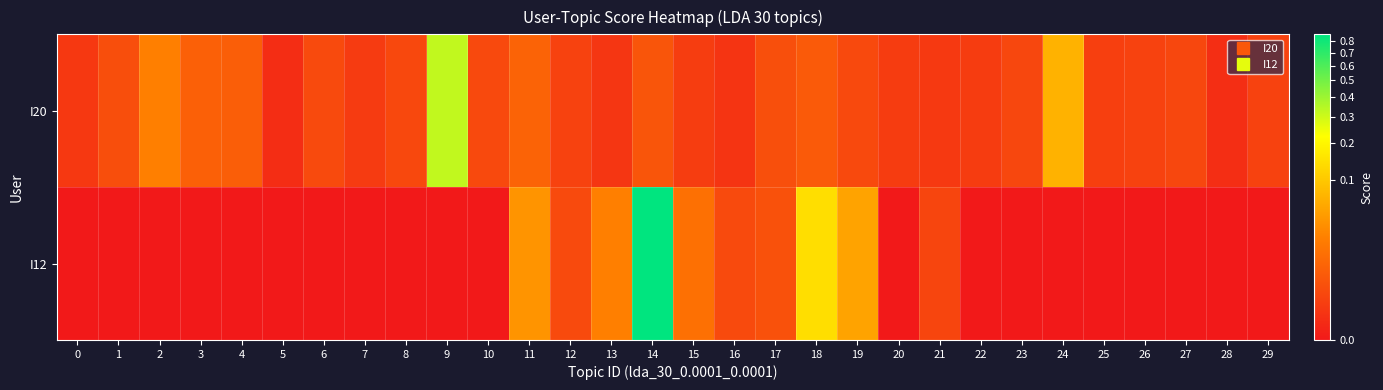

Rank the series by their average value, from highest to lowest.

I12, I20